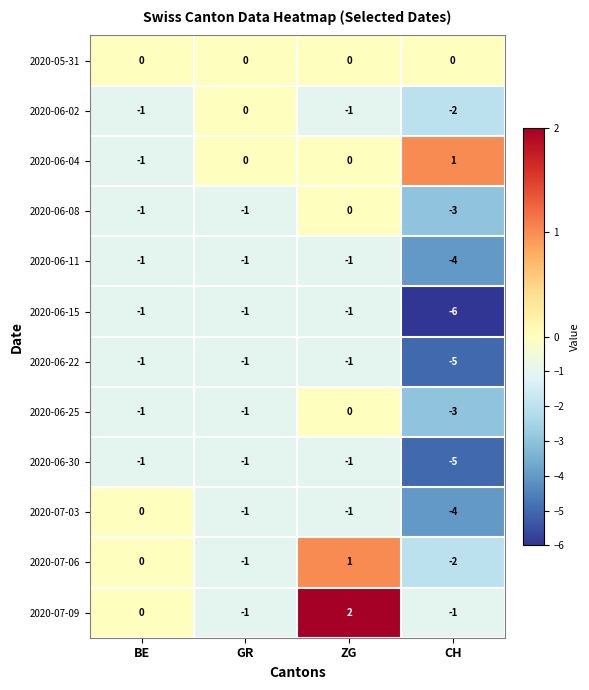

The value of 2020-06-08 at BE is -2. True or false?

False